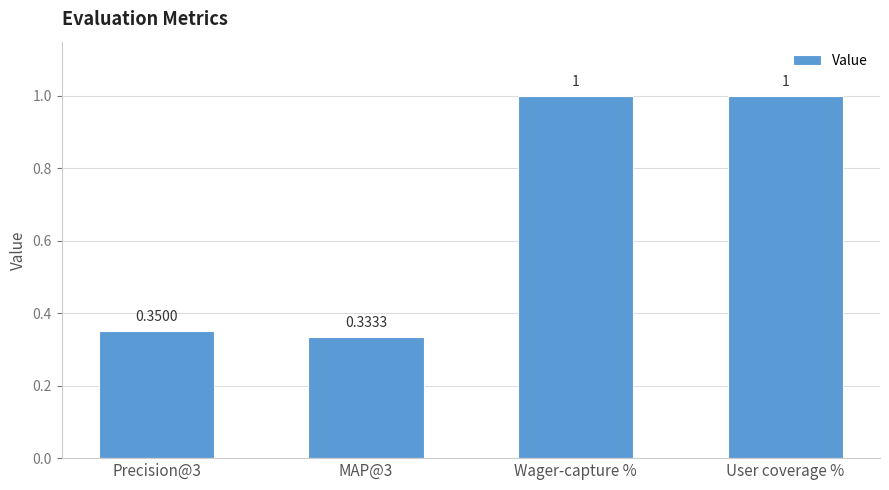

The chart shows a value of 0.2 at Precision@3. True or false?

False